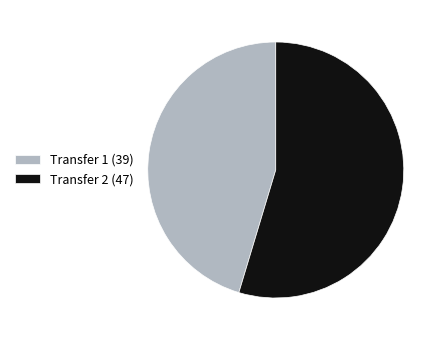

What is the smallest slice in the pie chart?

Transfer 1 (39)